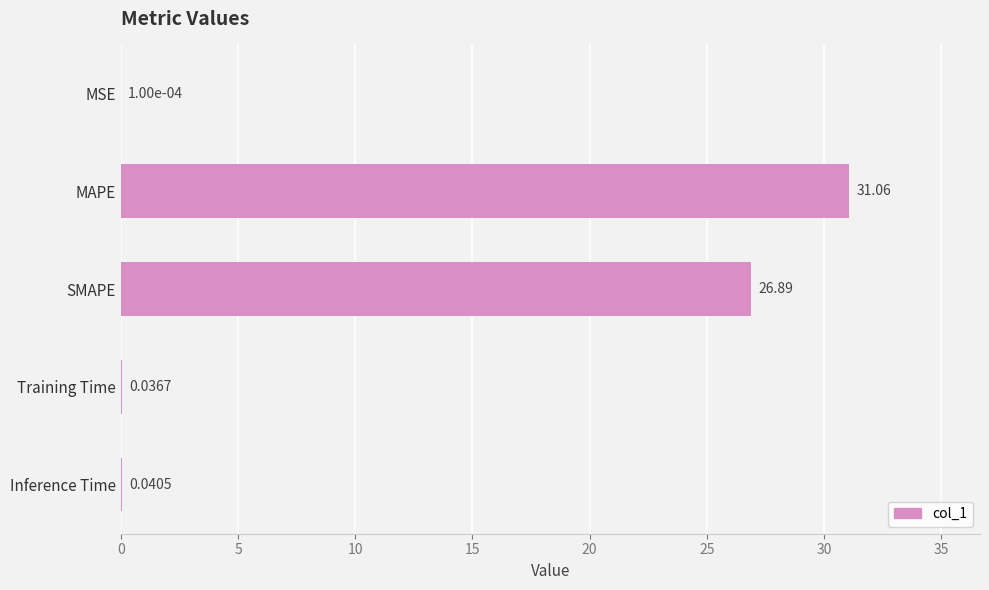

At which category does the chart reach its peak across all series?

MAPE